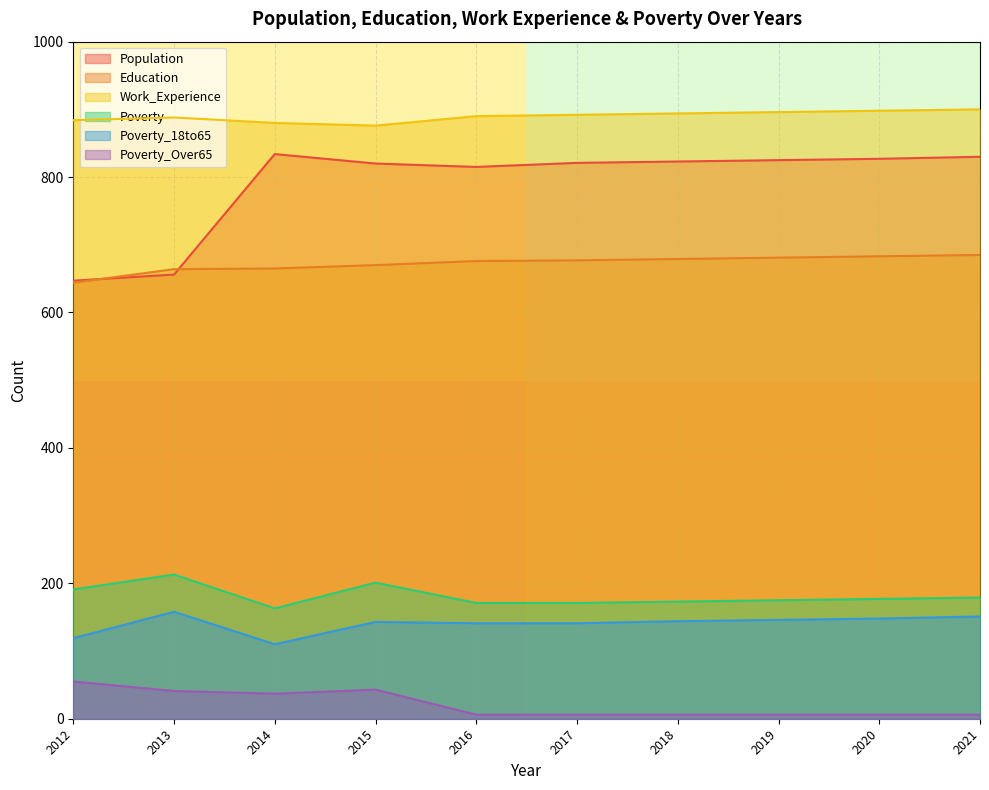

List the series in order of their peak value, highest first.

Work_Experience, Population, Education, Poverty, Poverty_18to65, Poverty_Over65